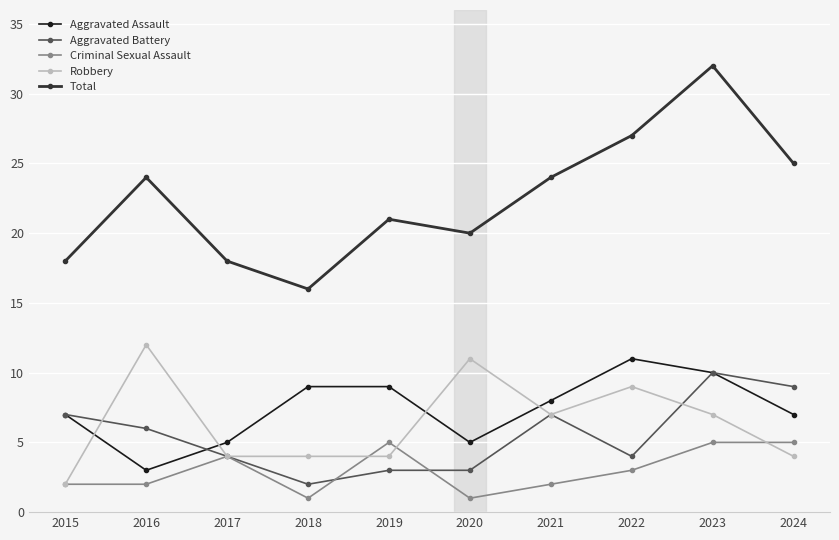

True or false: Aggravated Battery has a value of 3 at 2020.

True